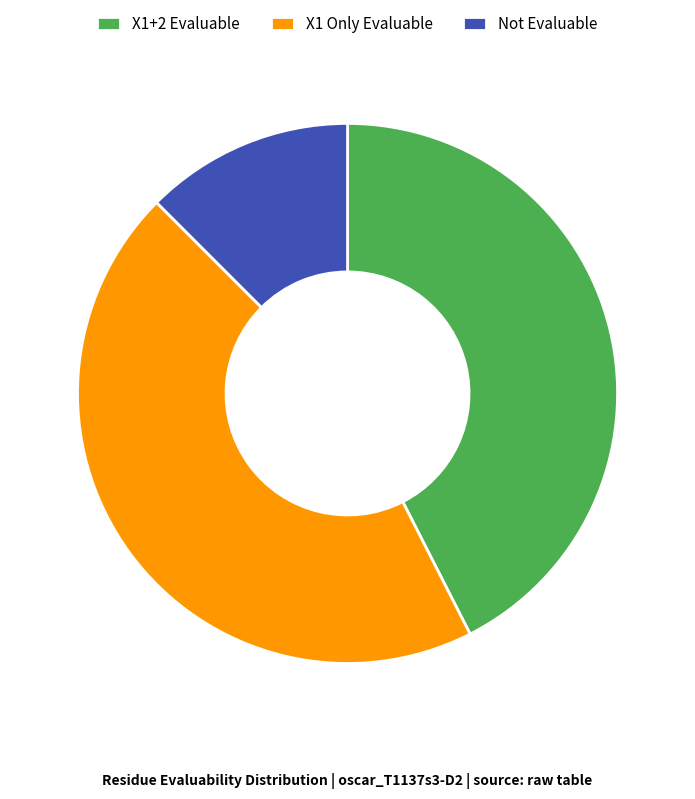

Which category has the biggest portion of the pie?

X1 Only Evaluable